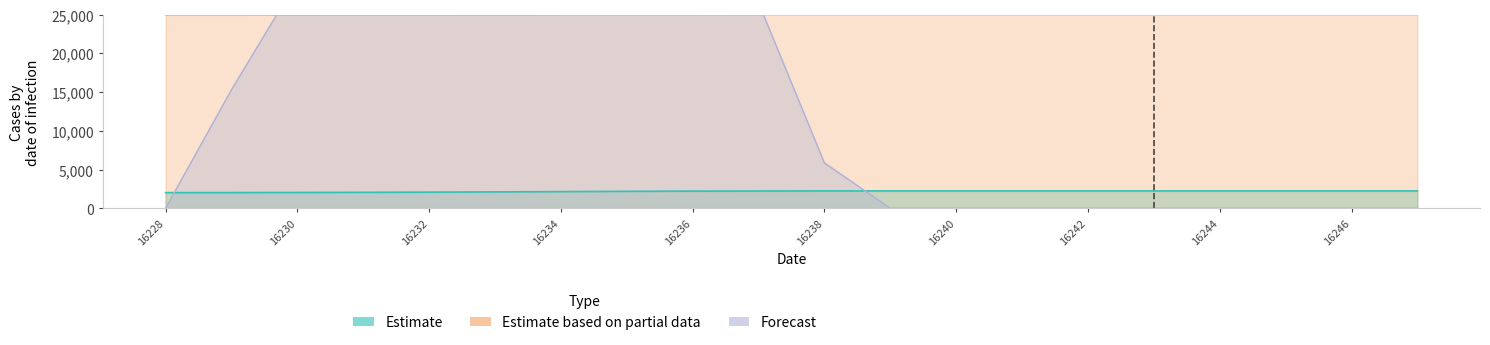

List the series in order of their peak value, lowest first.

Estimate, Estimate based on partial data, Forecast